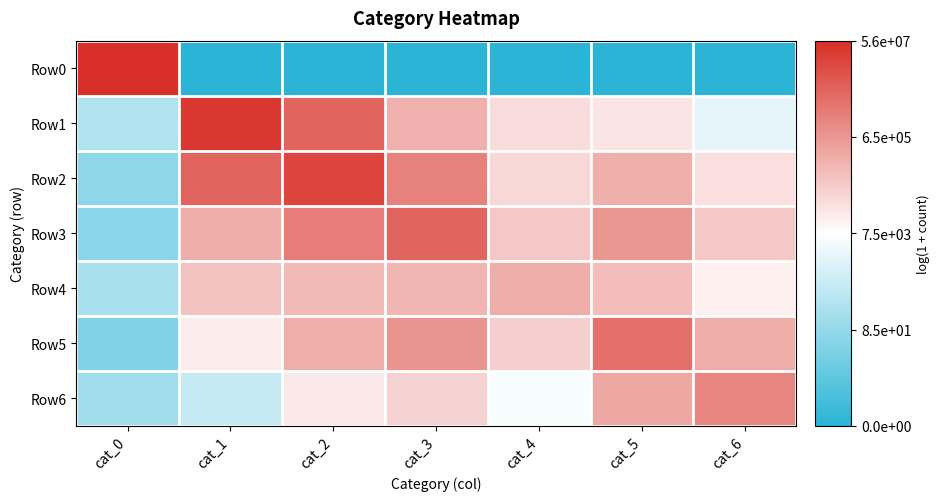

Reading left to right, extract all data points from this chart.

Row0: cat_0=17.8	cat_1=0.0	cat_2=0.0	cat_3=0.0	cat_4=0.0	cat_5=0.0	cat_6=0.0
Row1: cat_0=5.6	cat_1=17.5	cat_2=15.5	cat_3=12.3	cat_4=10.3	cat_5=10.0	cat_6=7.8
Row2: cat_0=4.2	cat_1=15.5	cat_2=16.9	cat_3=14.3	cat_4=10.5	cat_5=12.3	cat_6=10.2
Row3: cat_0=4.1	cat_1=12.4	cat_2=14.4	cat_3=15.5	cat_4=11.3	cat_5=13.4	cat_6=11.3
Row4: cat_0=5.3	cat_1=11.5	cat_2=11.9	cat_3=12.0	cat_4=12.4	cat_5=11.8	cat_6=9.6
Row5: cat_0=3.6	cat_1=9.8	cat_2=12.3	cat_3=13.5	cat_4=11.0	cat_5=15.0	cat_6=12.5
Row6: cat_0=5.0	cat_1=6.5	cat_2=9.9	cat_3=10.8	cat_4=8.6	cat_5=12.7	cat_6=14.1